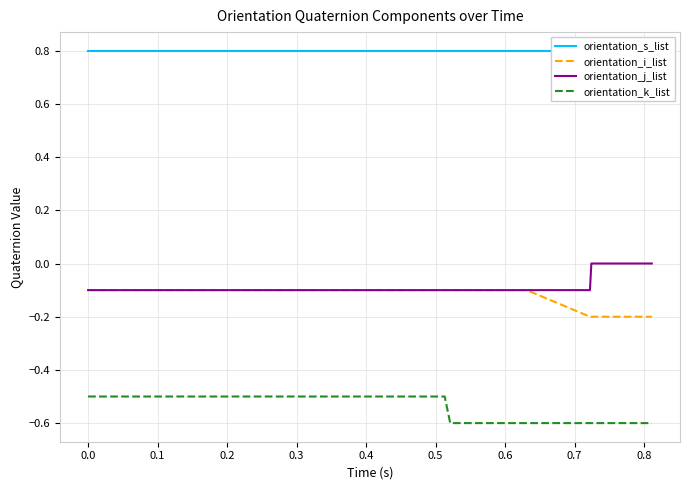

True or false: orientation_k_list and orientation_i_list cross at least once.

False